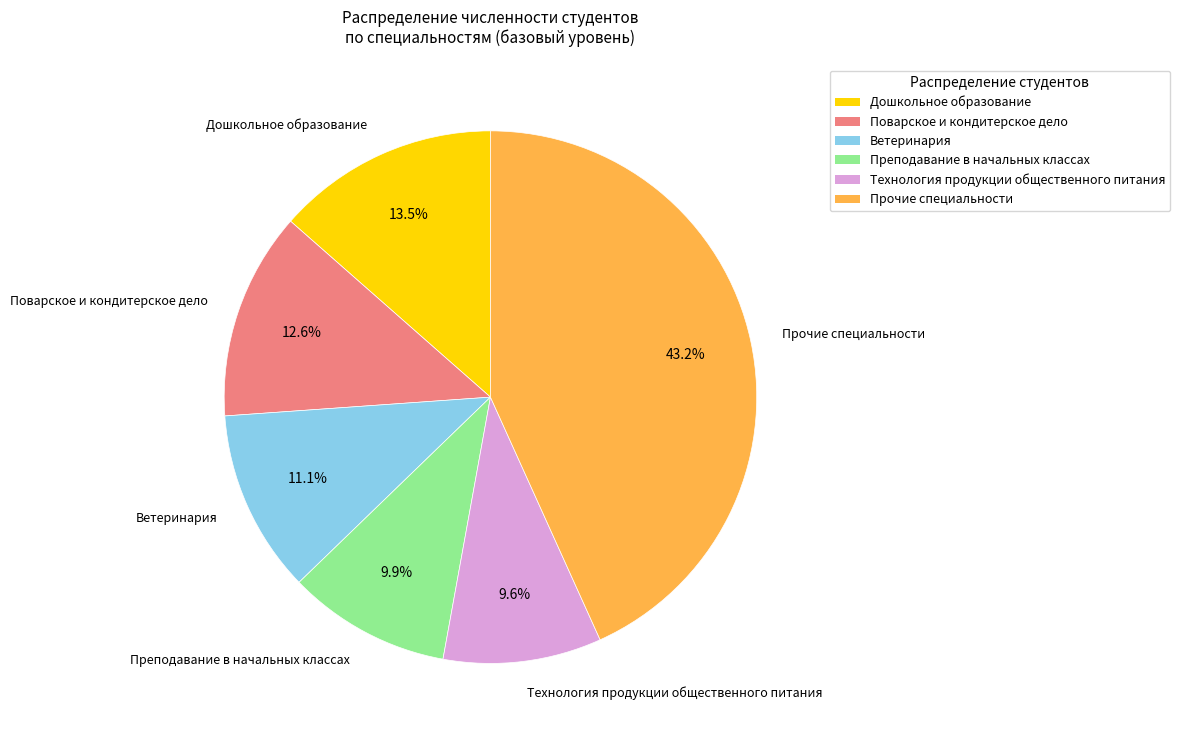

What is the largest slice in the pie chart?

Прочие специальности